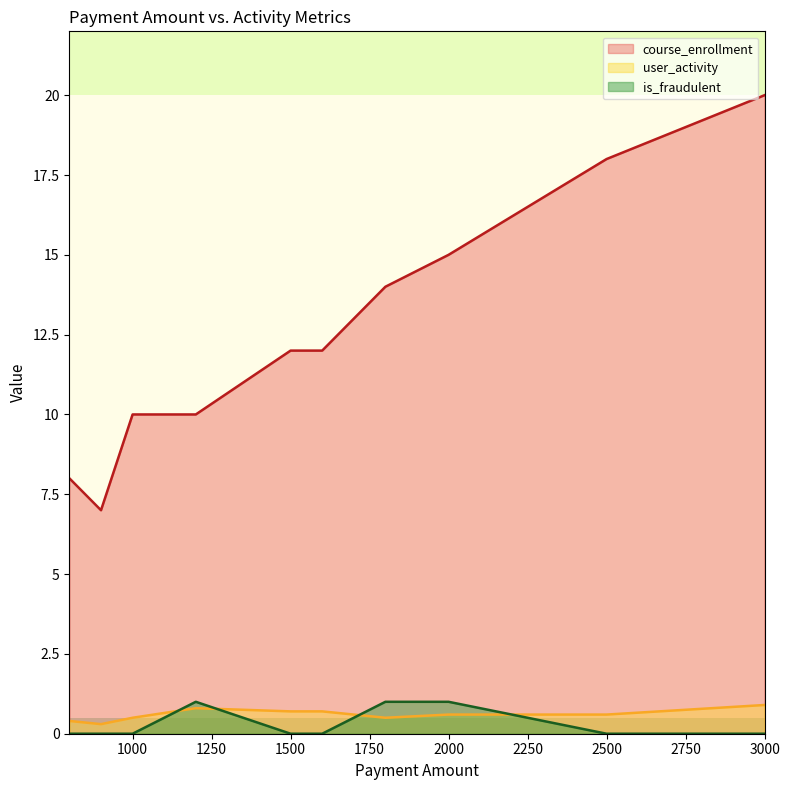

True or false: is_fraudulent and course_enrollment cross at least once.

False